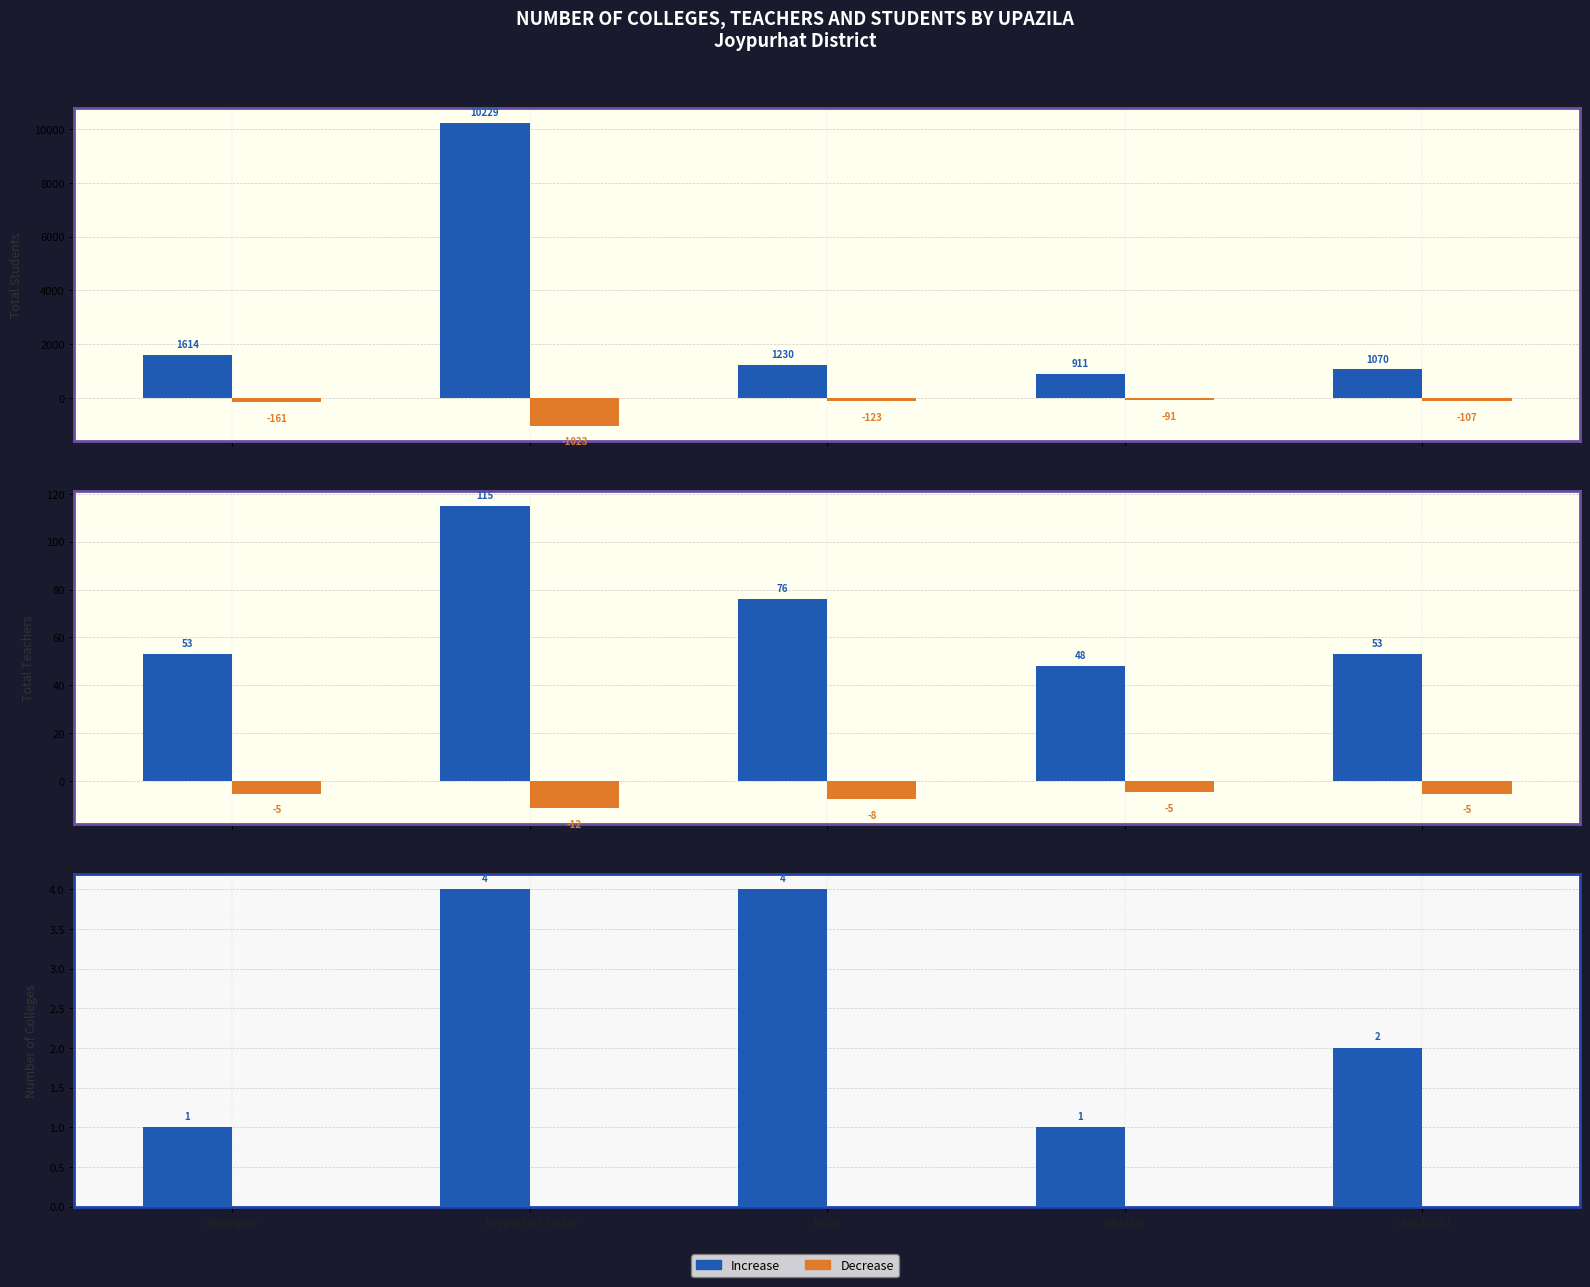

Where does the Increase series first go above 2?

Joypurhat sadar